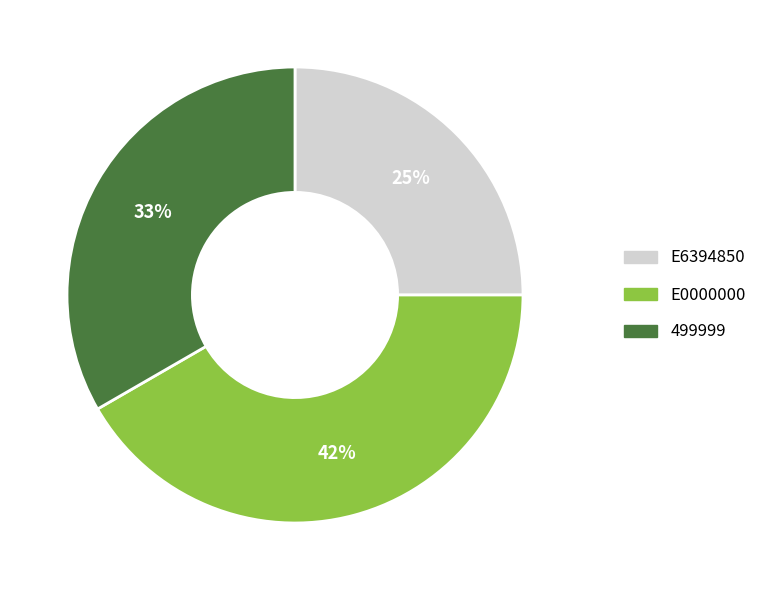

The 499999 slice represents 33% of the pie. True or false?

True